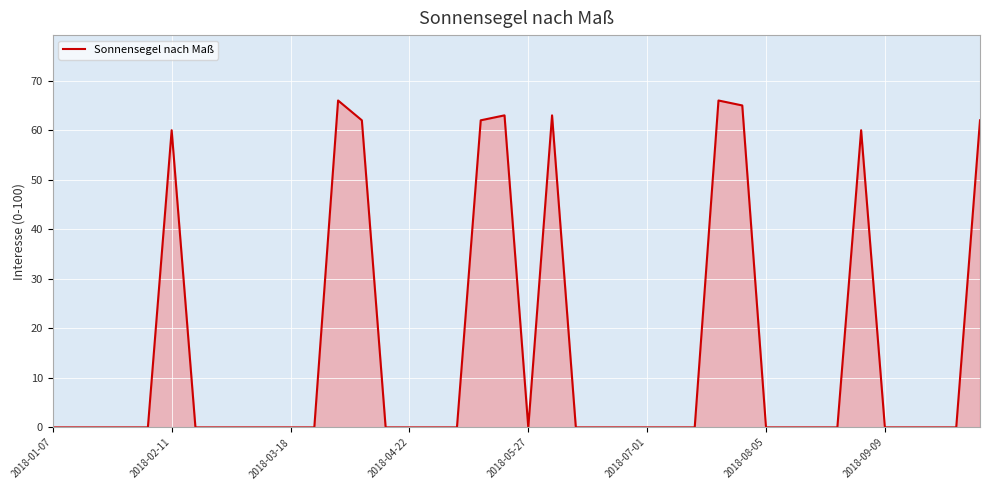

What is the difference between the maximum and minimum values?

66